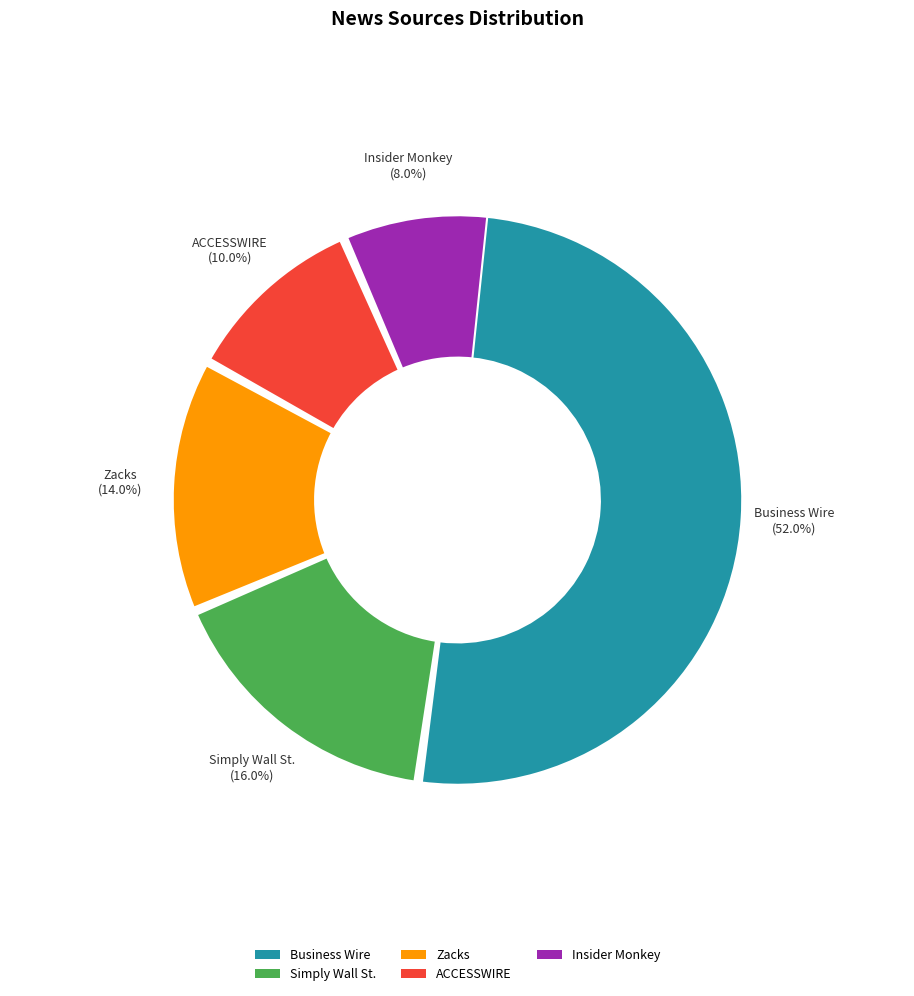

Does Zacks represent more than half of the total?

No